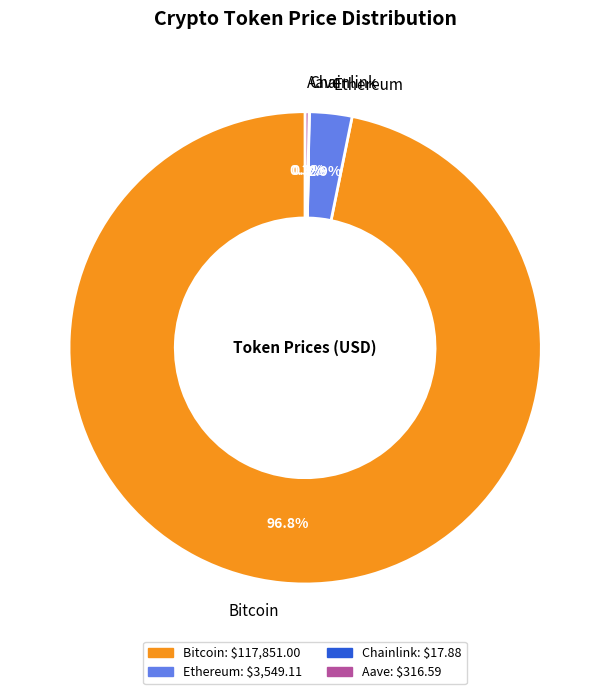

Between Bitcoin and Ethereum, which is larger?

Bitcoin